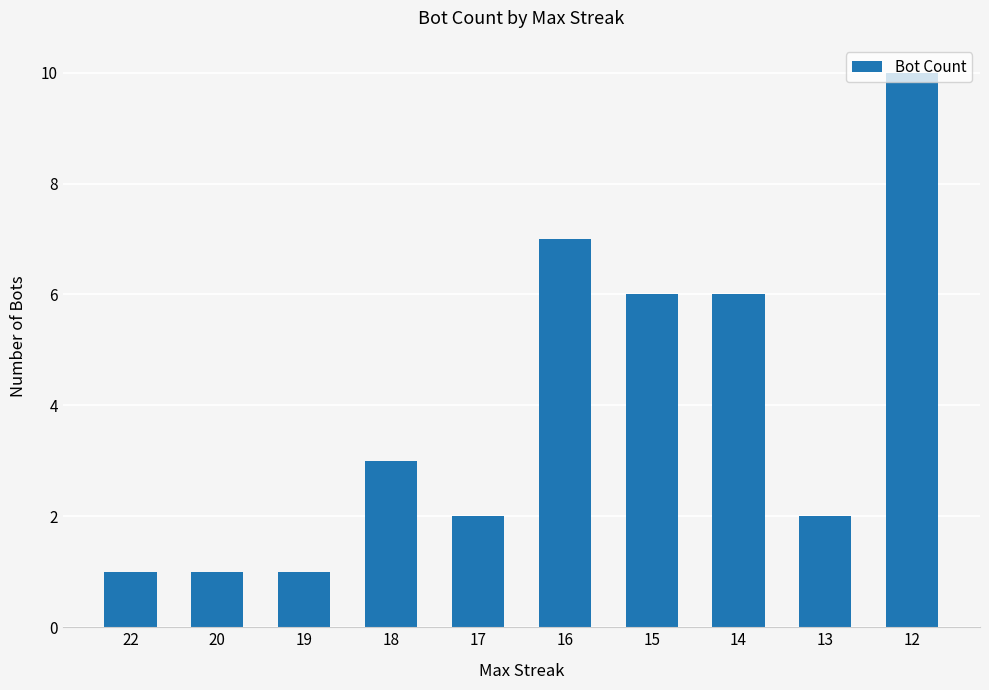

Reading right to left, what are all the values shown in this chart?

12=10	13=2	14=6	15=6	16=7	17=2	18=3	19=1	20=1	22=1